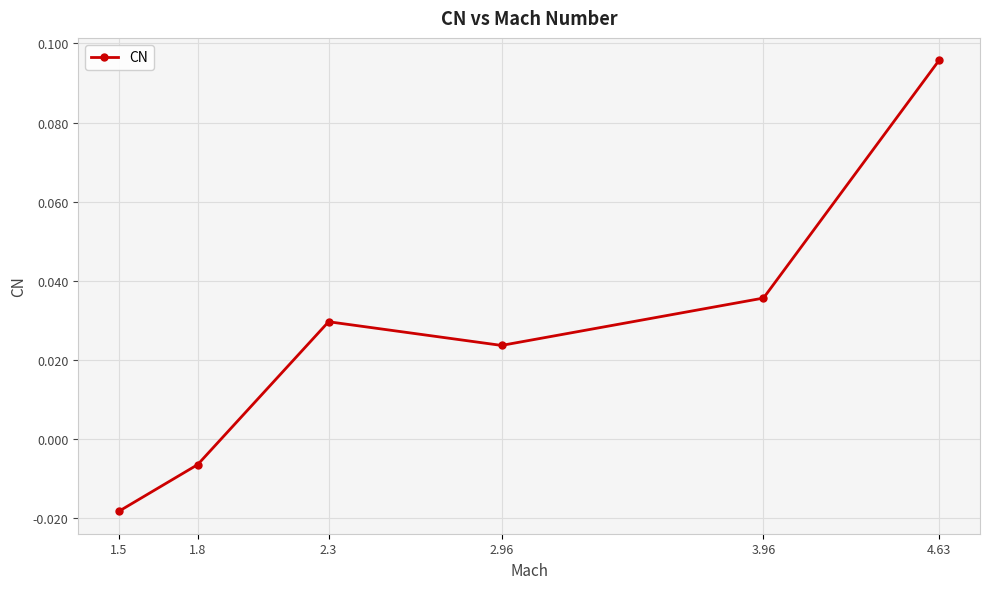

List the labels in order of value, smallest first.

1.5, 1.8, 2.96, 2.3, 3.96, 4.63